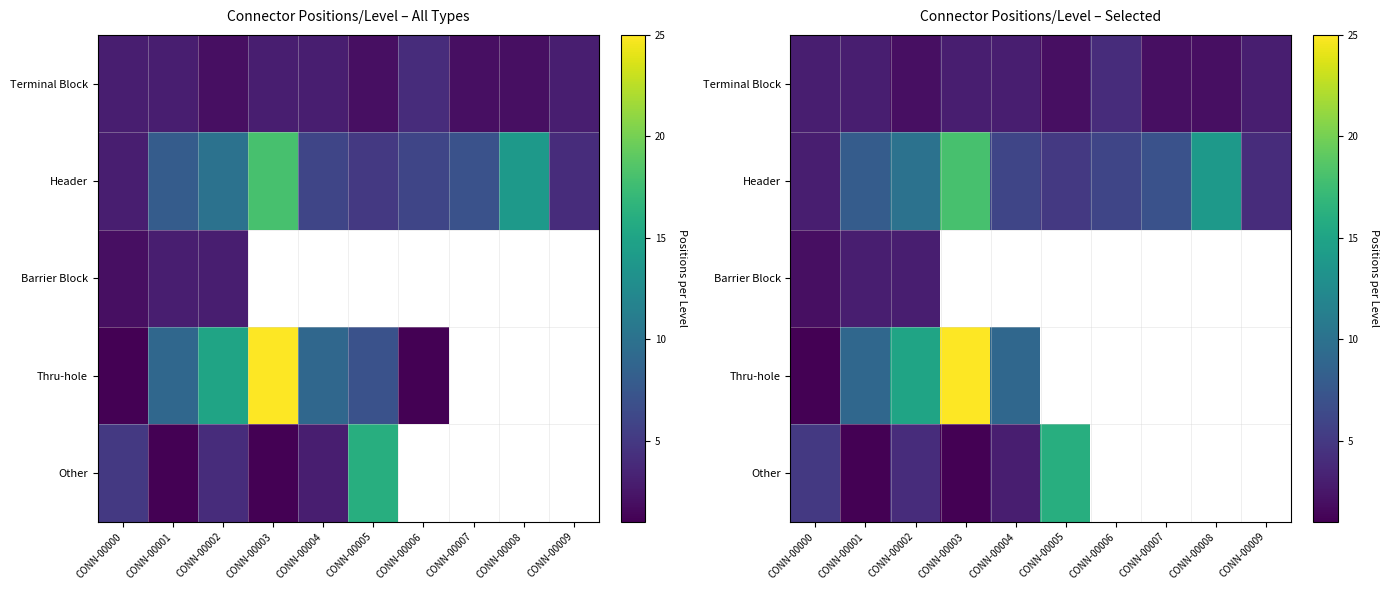

Is the value of Barrier Block at CONN-00006 greater than the value of Thru-hole at CONN-00000?

No